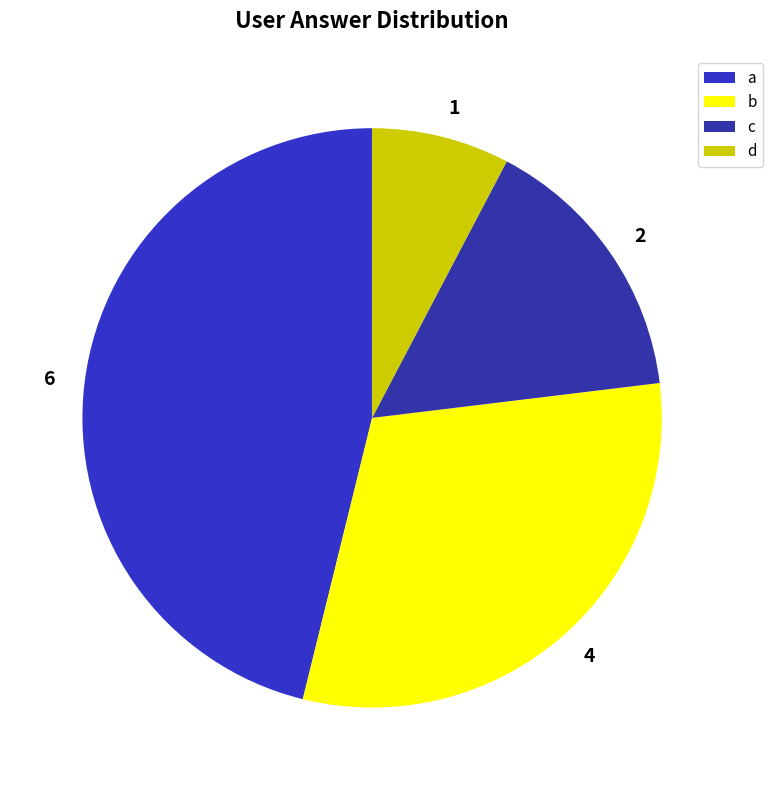

Count the number of slices in the pie.

4